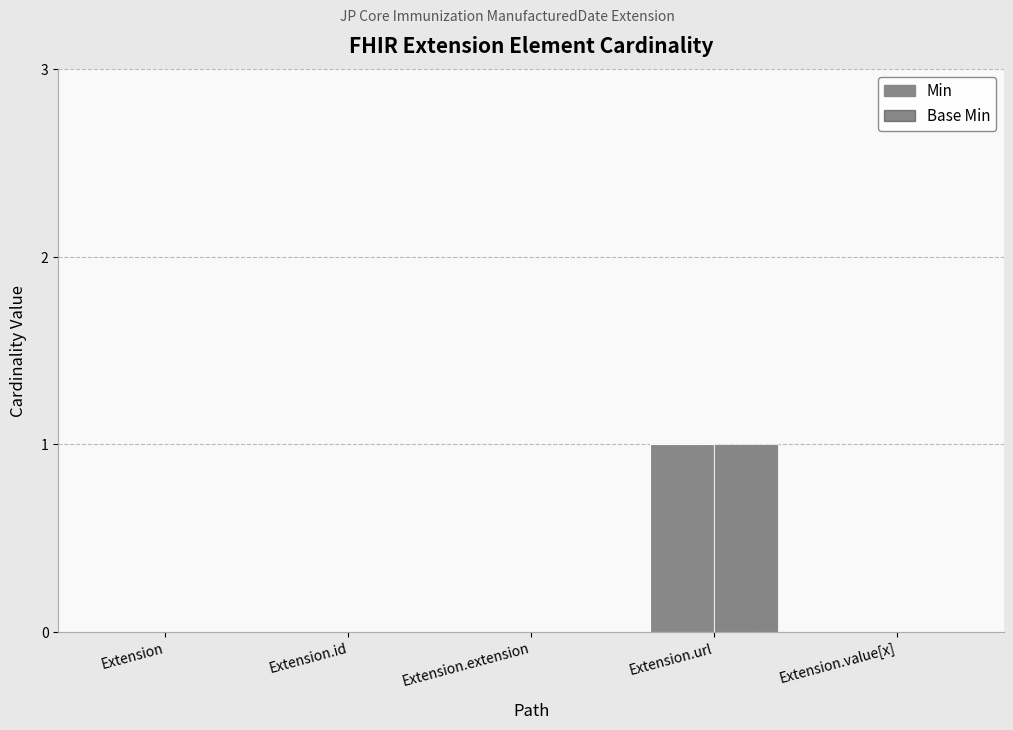

Which series changed the most between Extension and Extension.url?

Min